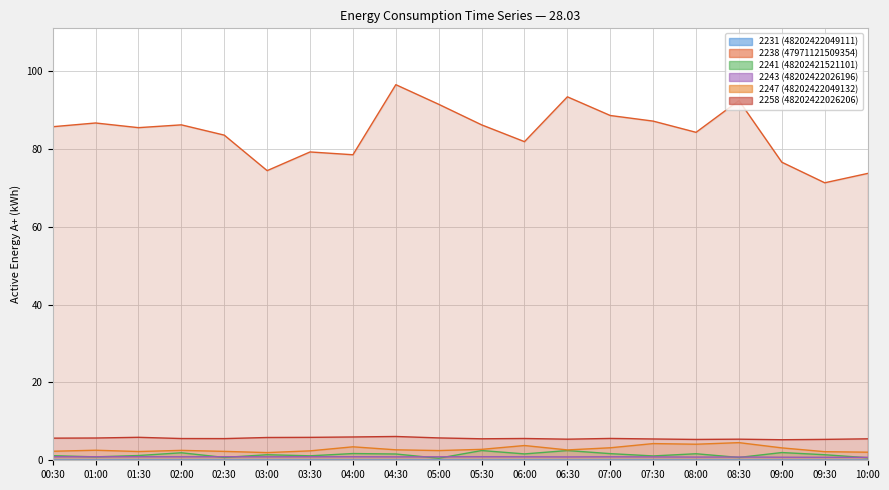

List the series in order of their peak value, lowest first.

2231 (48202422049111), 2243 (48202422026196), 2241 (48202421521101), 2247 (48202422049132), 2258 (48202422026206), 2238 (47971121509354)